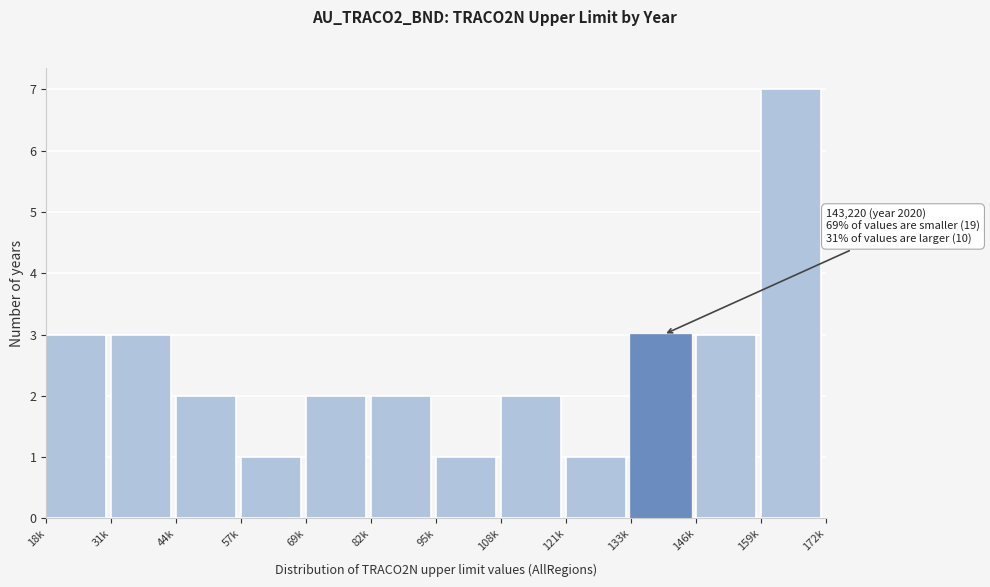

Reading left to right, transcribe all the data shown in this chart.

18k=3	31k=3	44k=2	57k=1	69k=2	82k=2	95k=1	108k=2	121k=1	133k=3	146k=3	159k=7